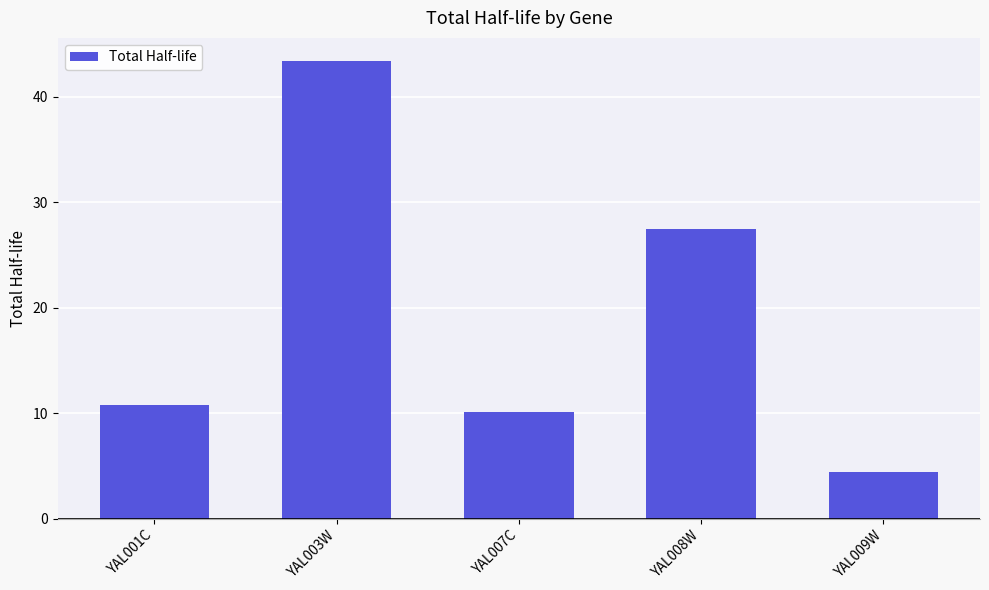

Does the chart contain any negative values?

No